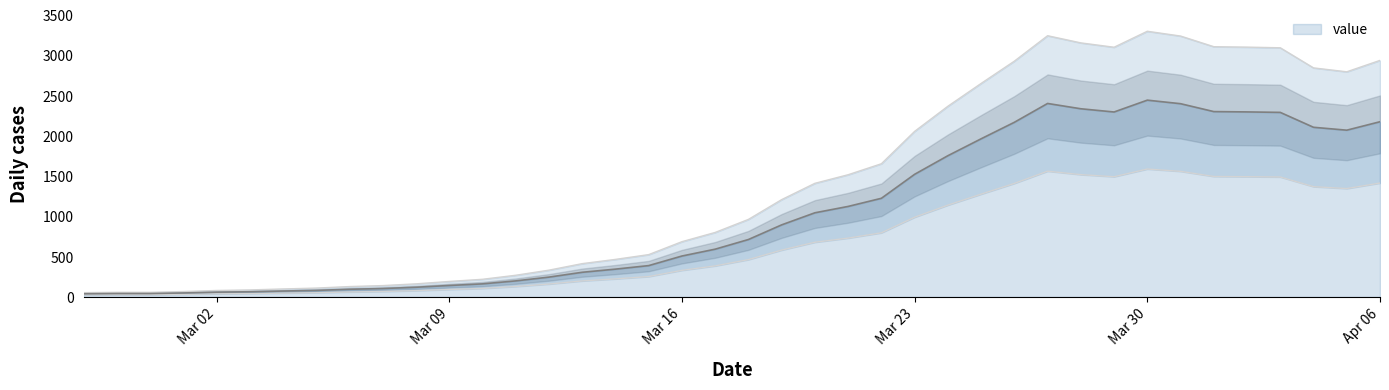

Where is the data nearest to the value 1677?

2020-03-22